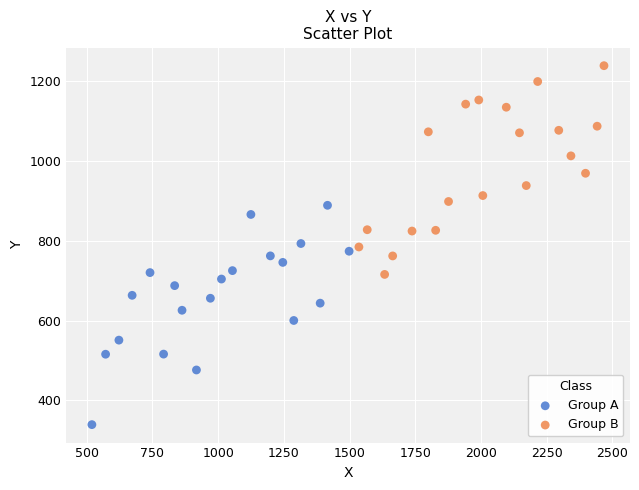

Which series contains the lowest Y value?

Group A